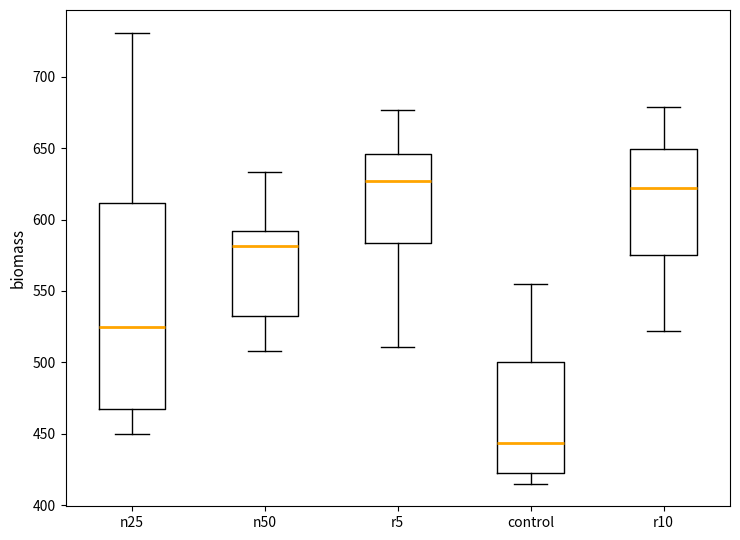

Which box is the tallest, from its lower edge to its upper edge?

n25